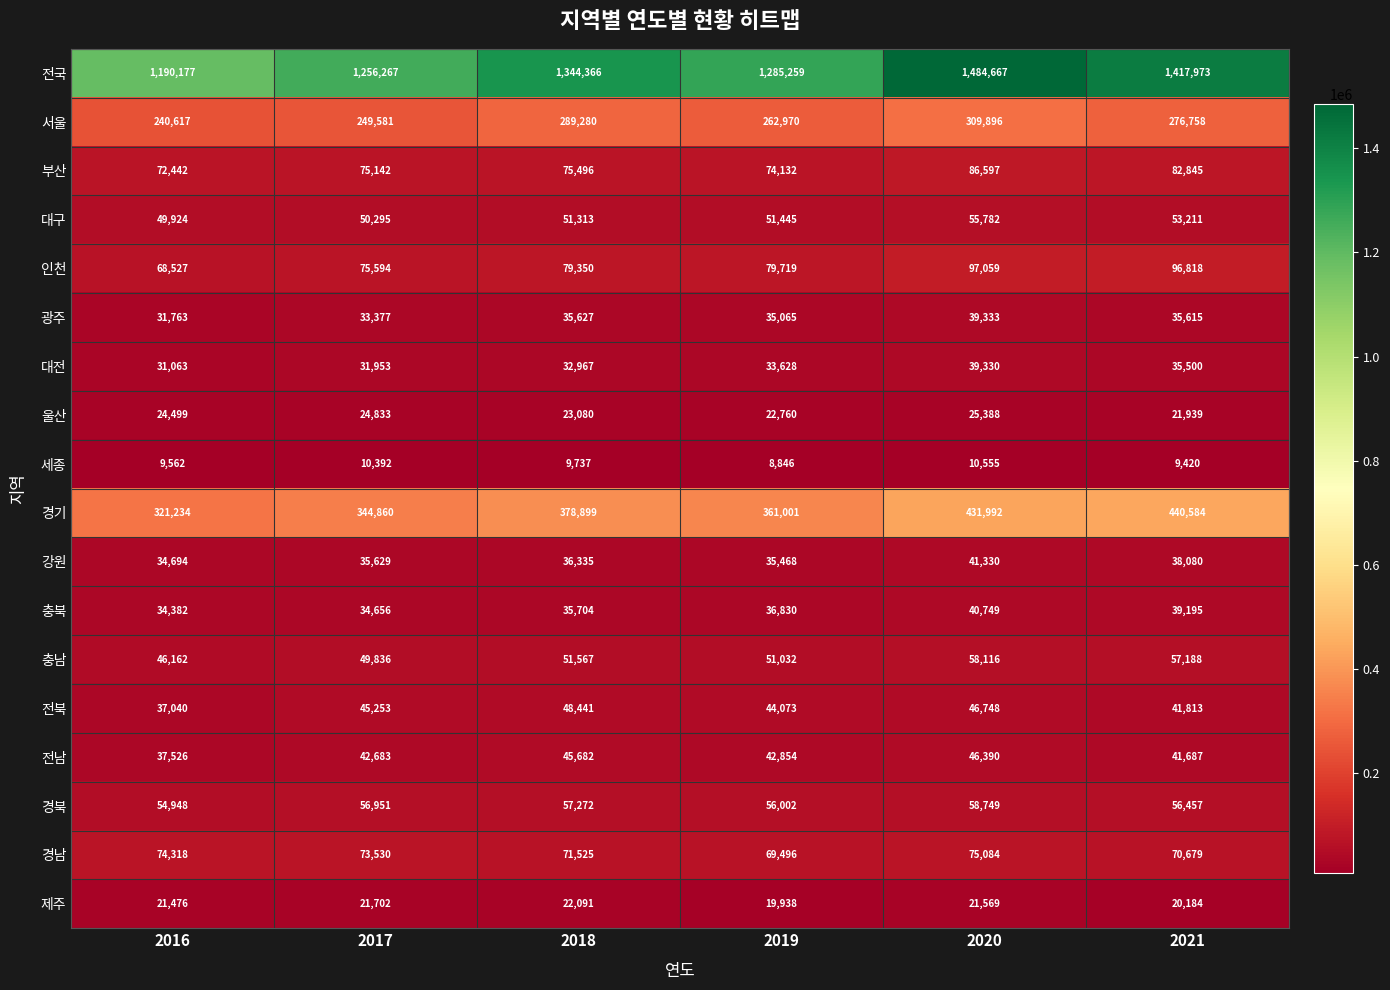

The value of 인천 at 2020 is 160613. True or false?

False